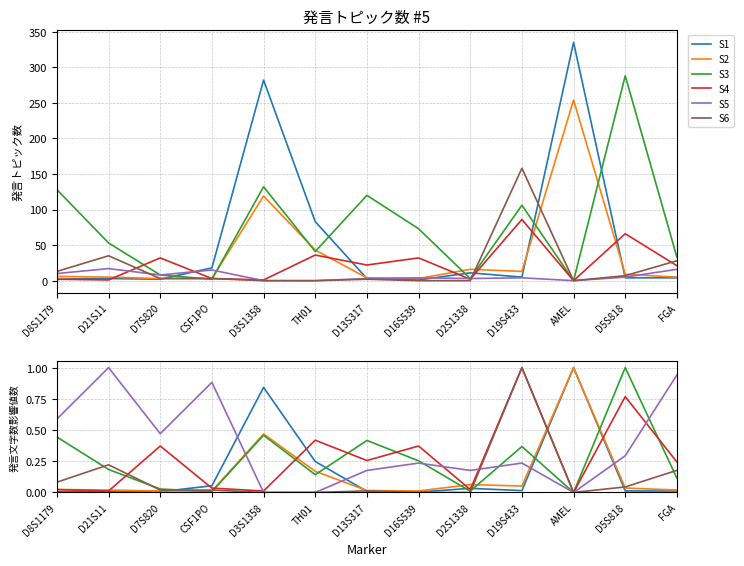

The value of S4 at D7S820 is 0.4. True or false?

True